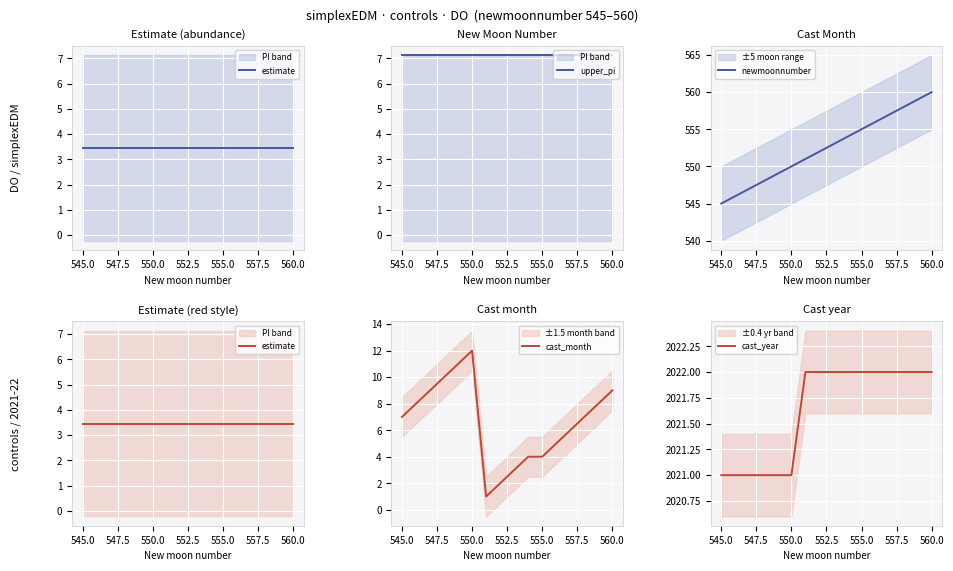

True or false: newmoonnumber has a value of 260 at 550.0.

False